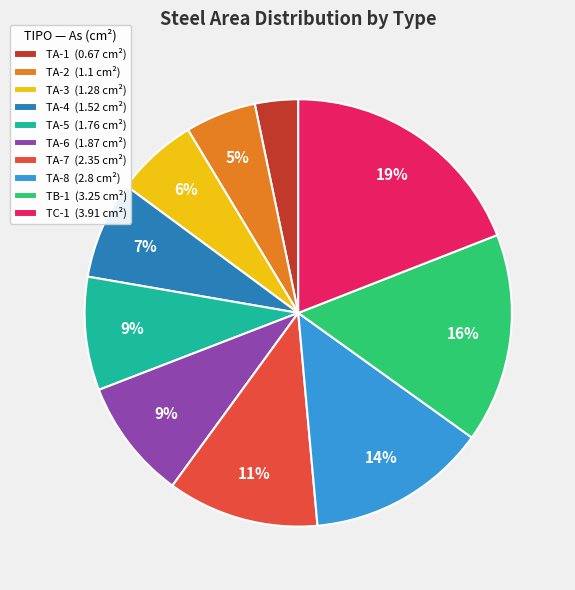

Which slice is the smallest?

TA-1